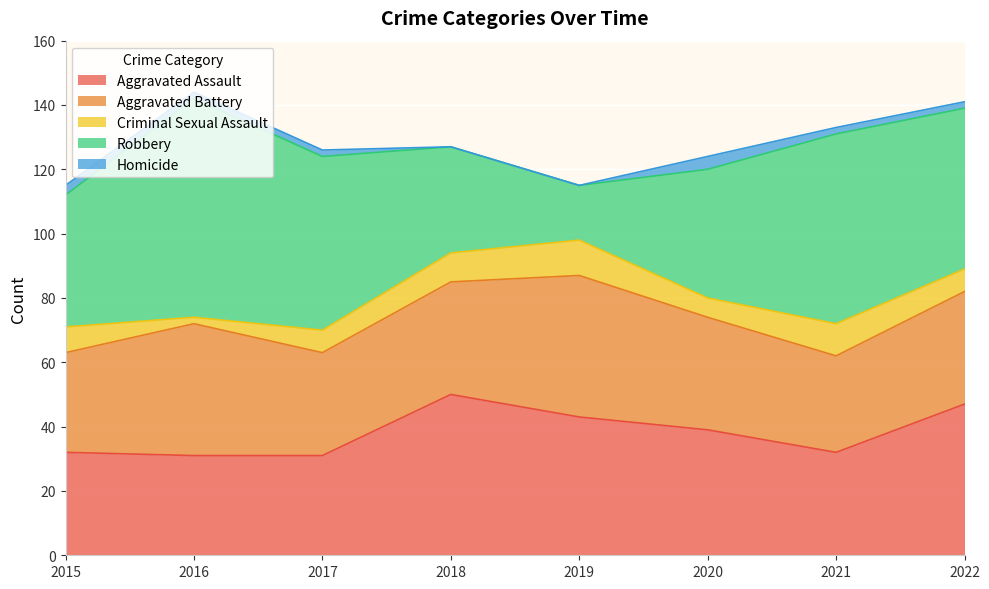

Is it true that Aggravated Battery equals 11 at 2015?

False